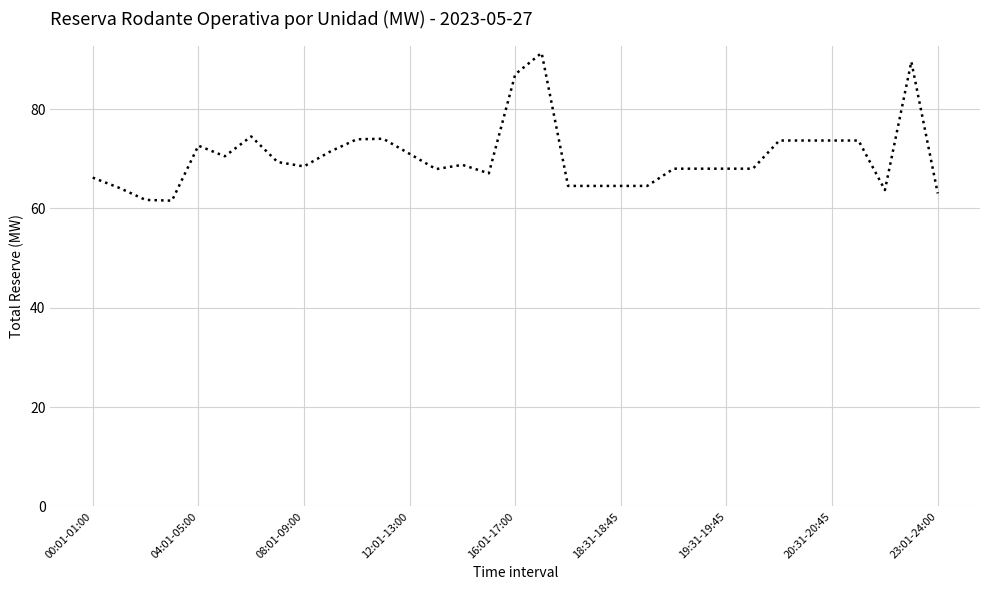

What is the smallest value displayed?

61.6